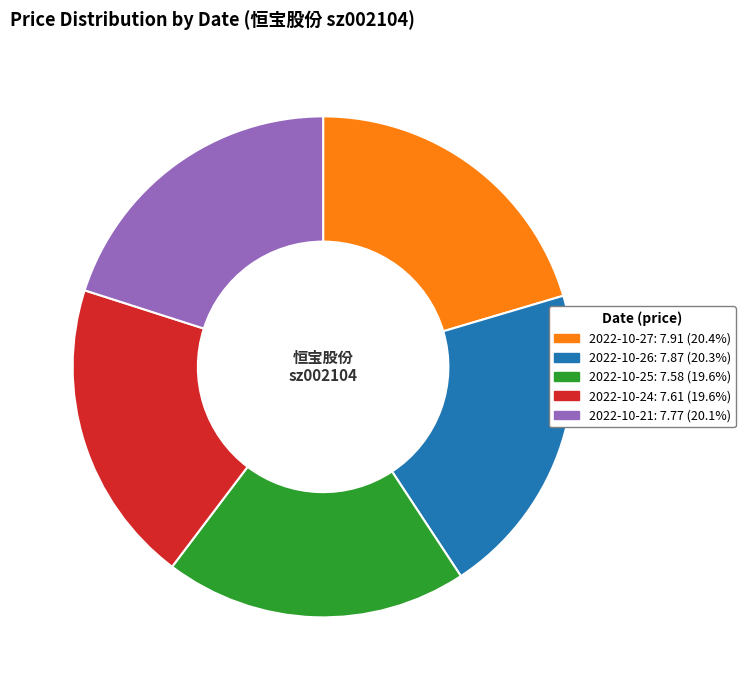

Is there any slice that represents more than half of the pie?

No